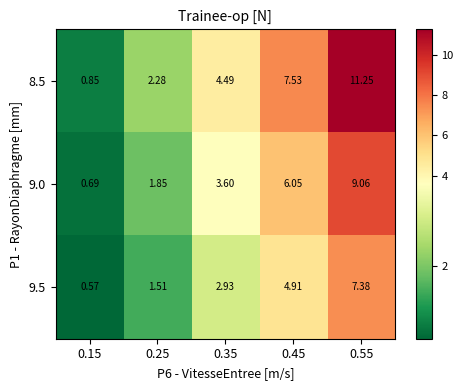

Is the value of 9.5 at 0.25 greater than the value of 8.5 at 0.15?

Yes